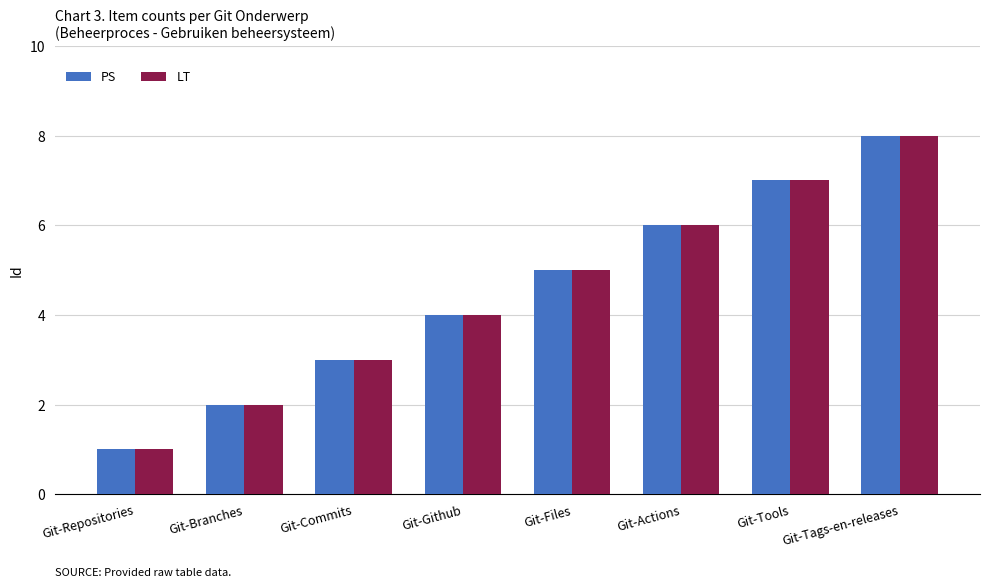

Is it true that PS equals 1 at Git-Branches?

False